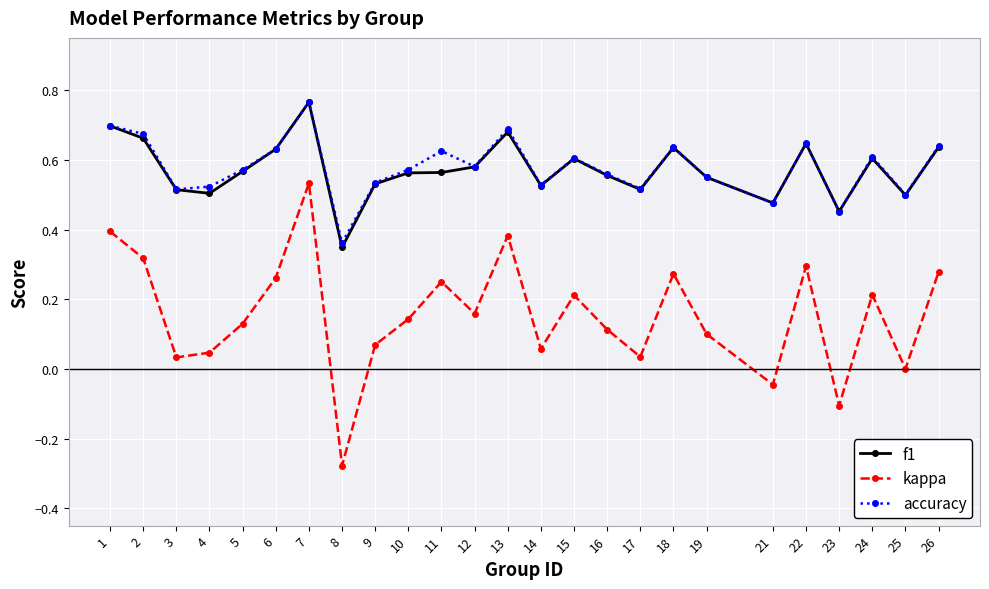

How many accuracy values are between 0 and 1?

25